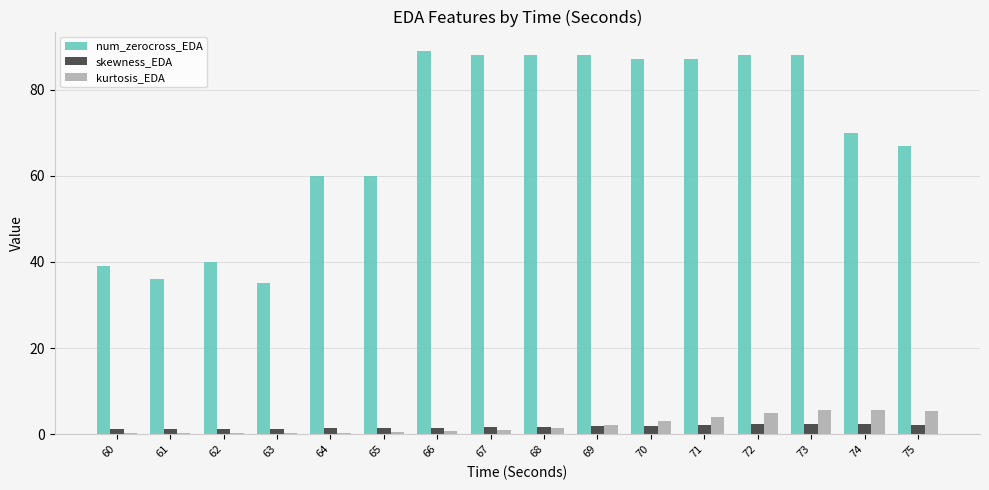

Which series has the largest range (max minus min)?

num_zerocross_EDA